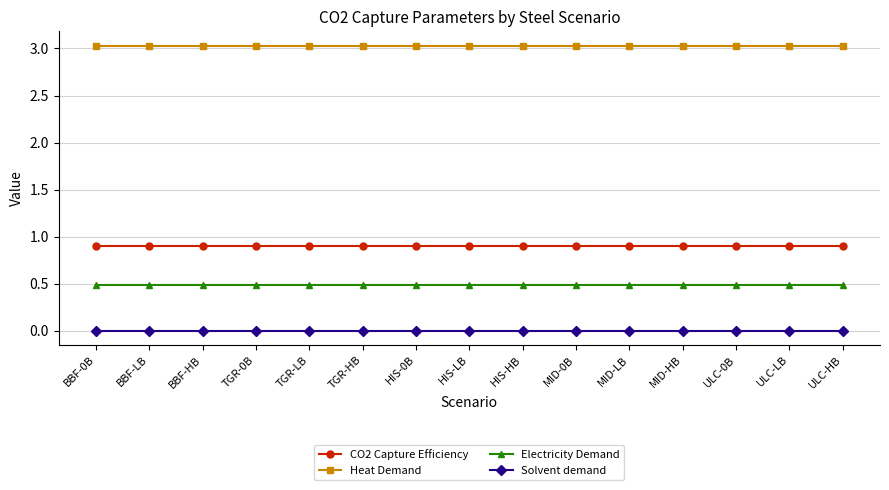

The value of CO2 Capture Efficiency at TGR-LB is 0.6. True or false?

False